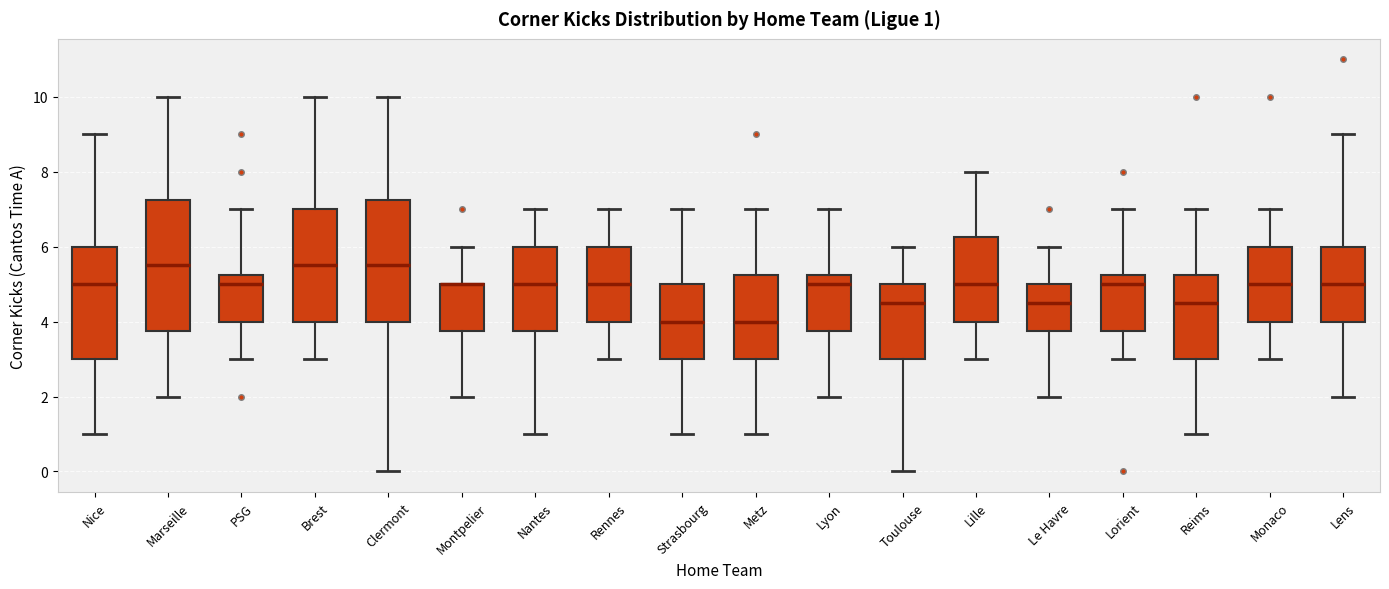

Which box is the tallest, from its lower edge to its upper edge?

Marseille